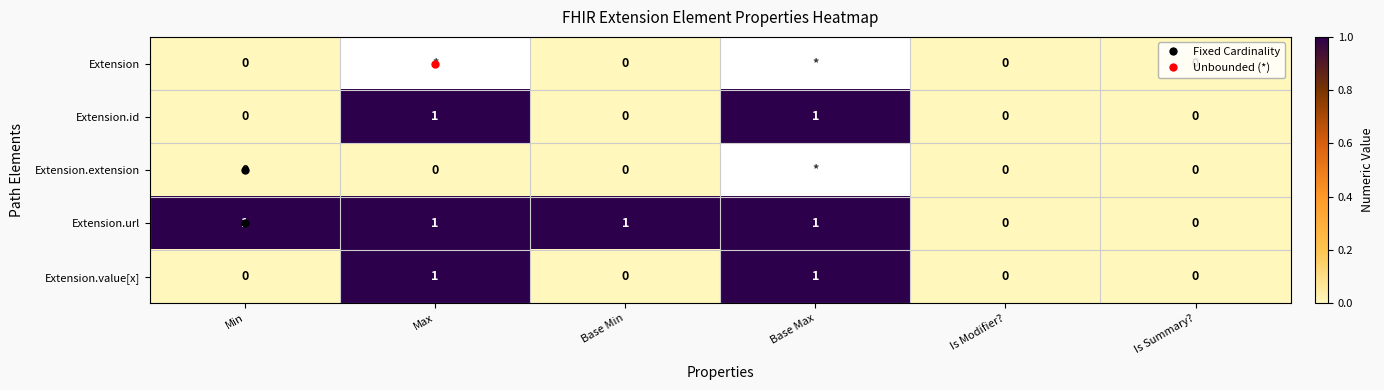

What is the total value across all series at Min?

1.0